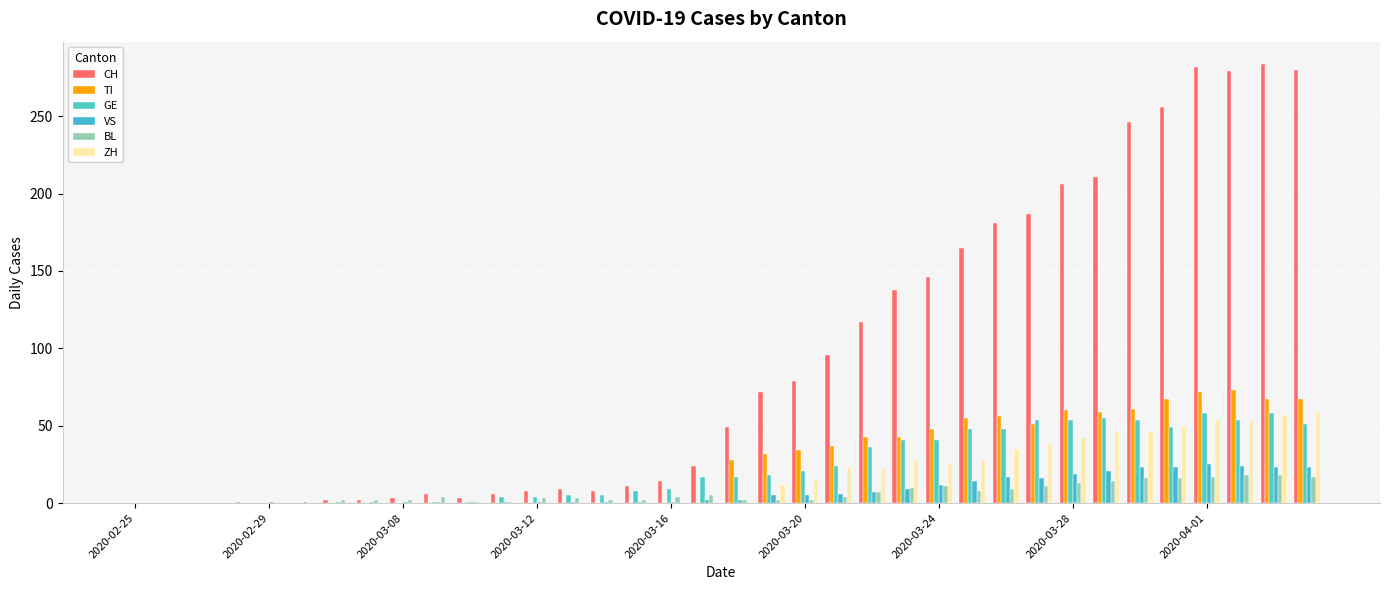

What is the highest value of the GE series?

58